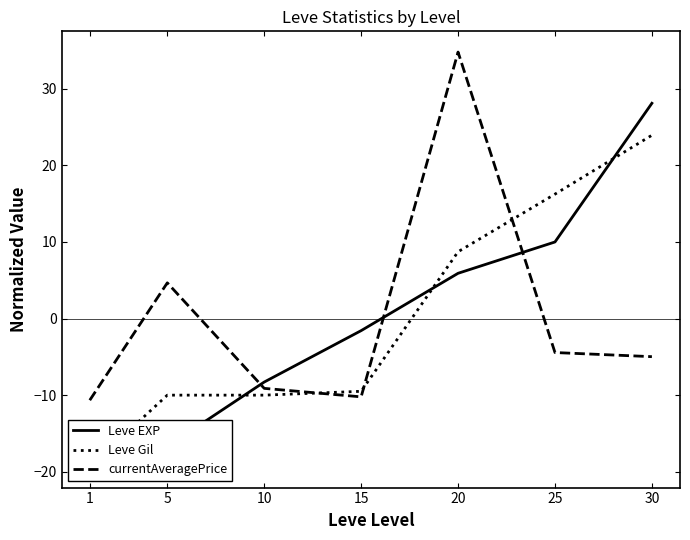

Between 5 and 10, which is larger?

10